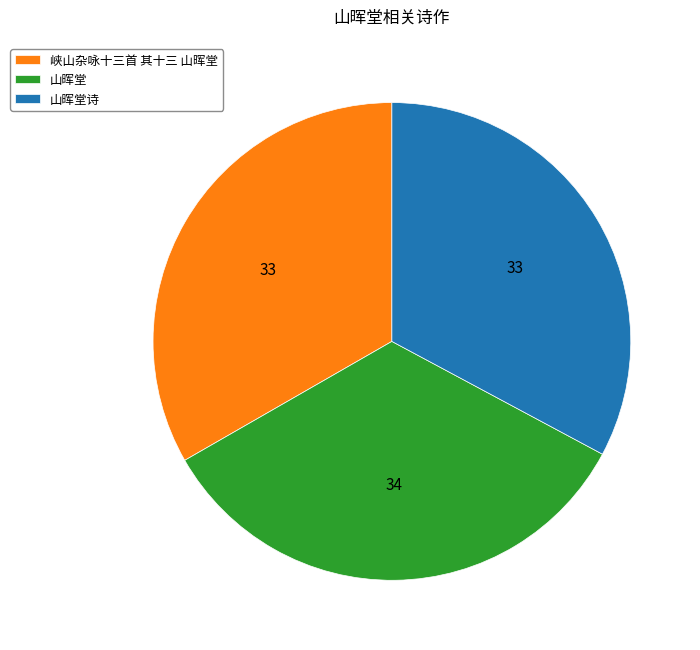

Approximately how many times larger is the value at 山晖堂诗 compared to 山晖堂?

1.0